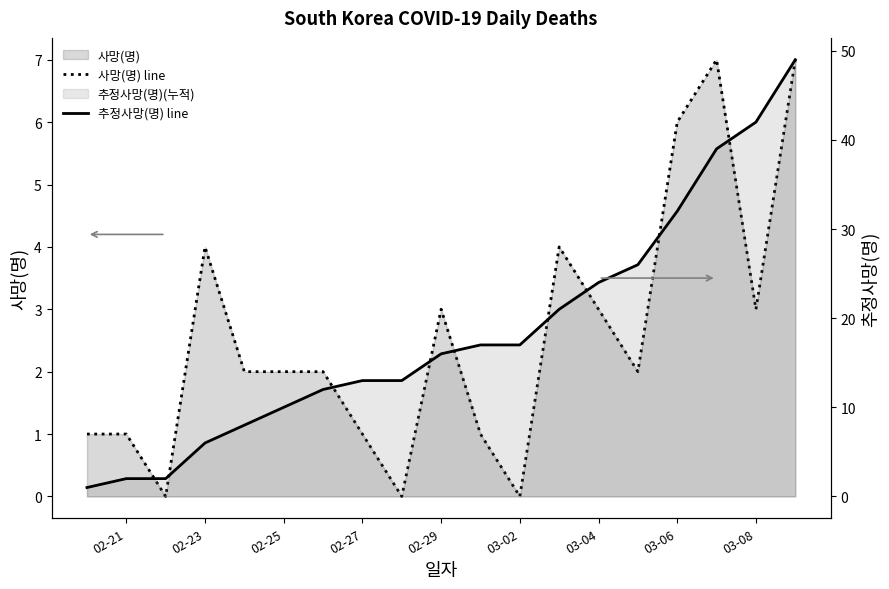

How many values in the 추정사망(명) line series are below 16?

9